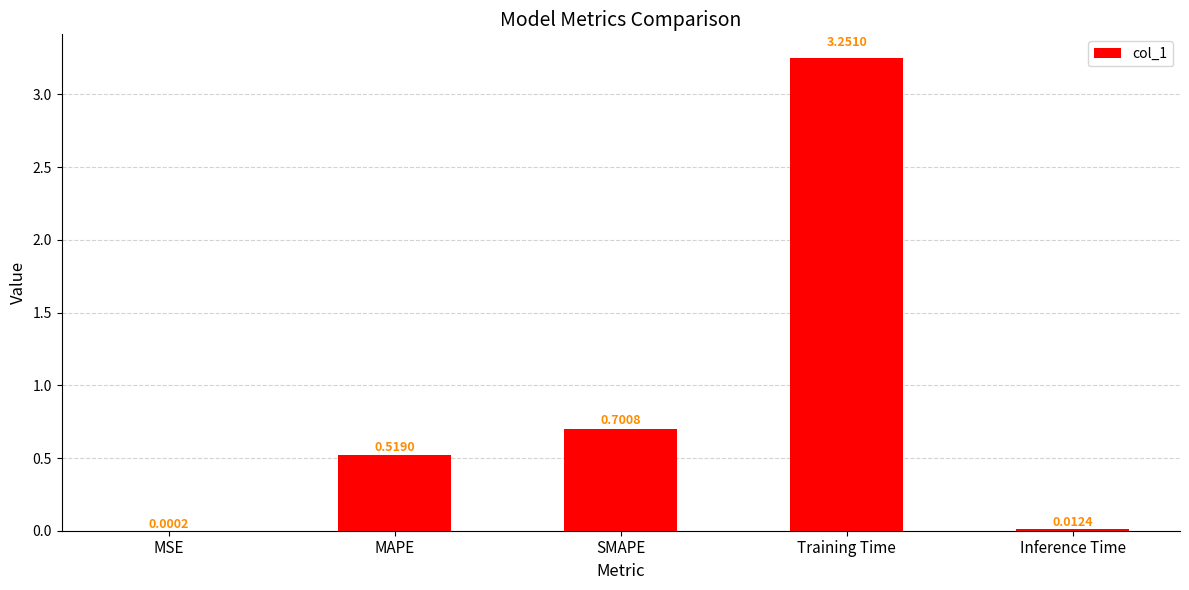

Which has a higher value, MSE or Training Time?

Training Time